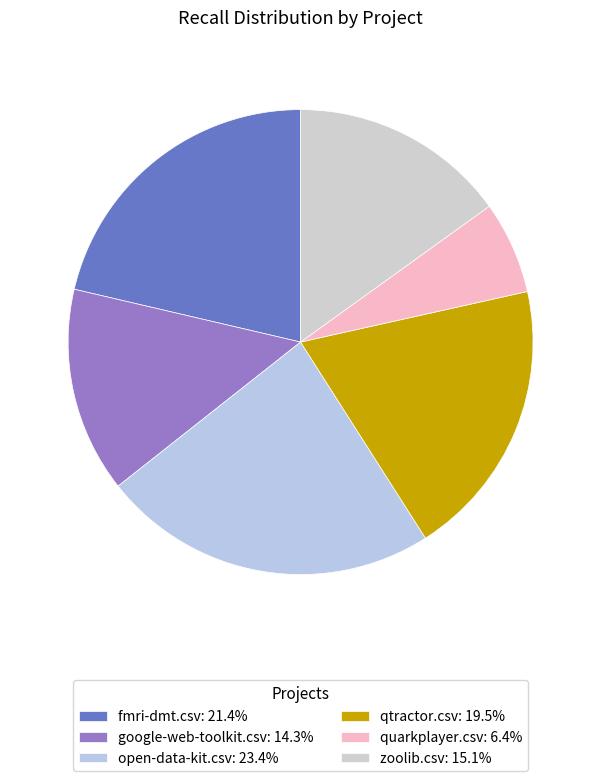

Which category has the biggest portion of the pie?

open-data-kit.csv